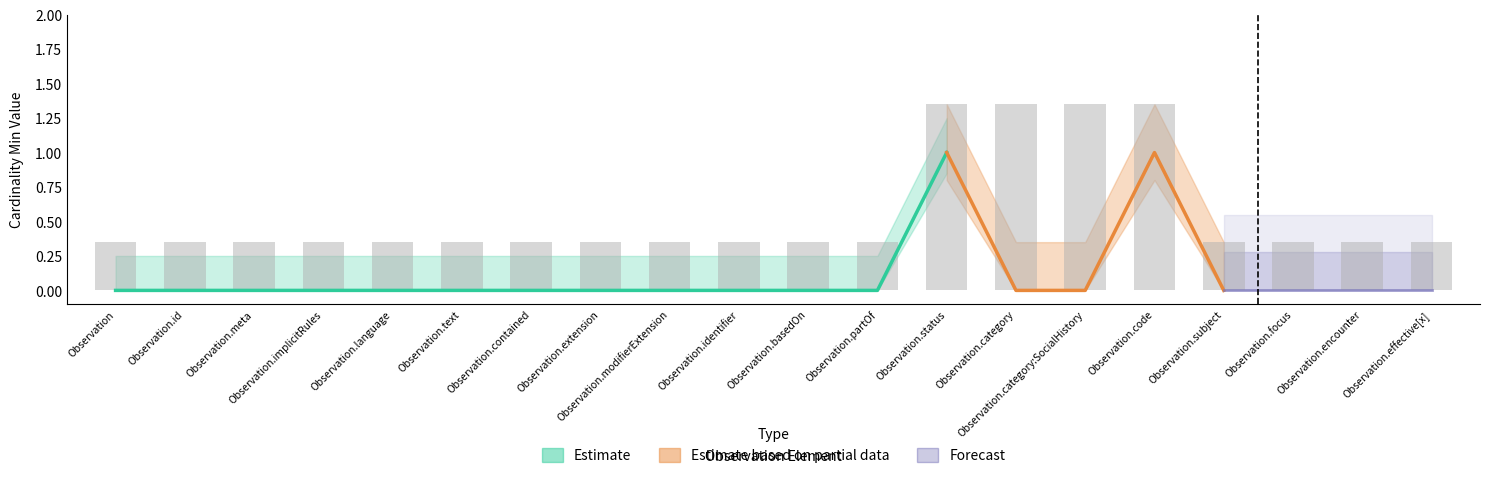

What is the value of the 10th bar from the left?

0.3